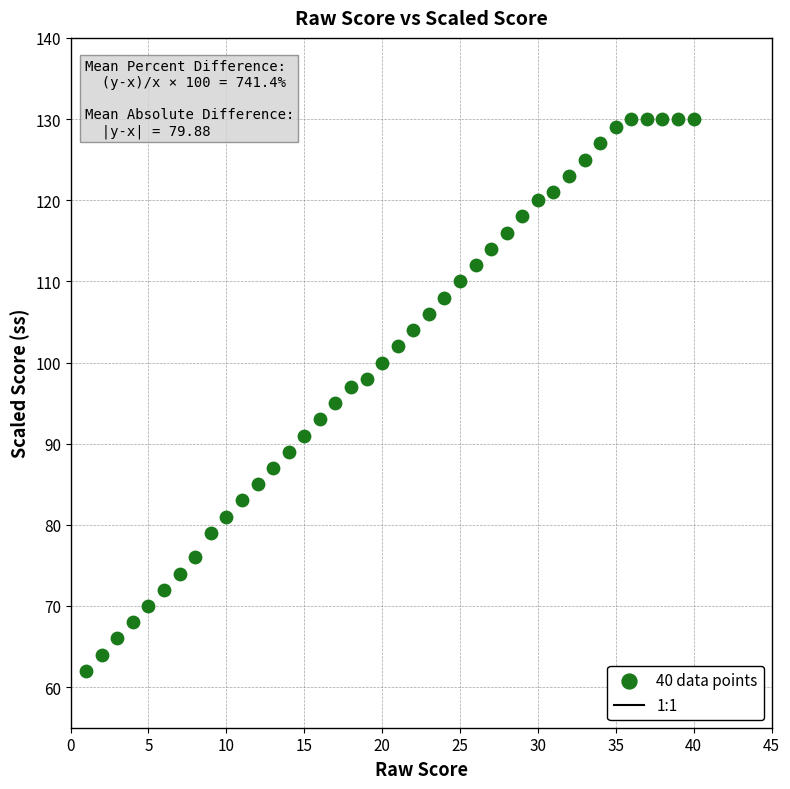

What is the range of X values (max minus min)?

39